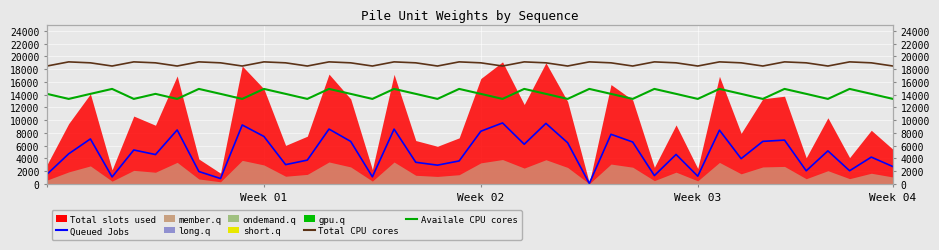

What is the lowest value of the Total CPU cores series?

18500